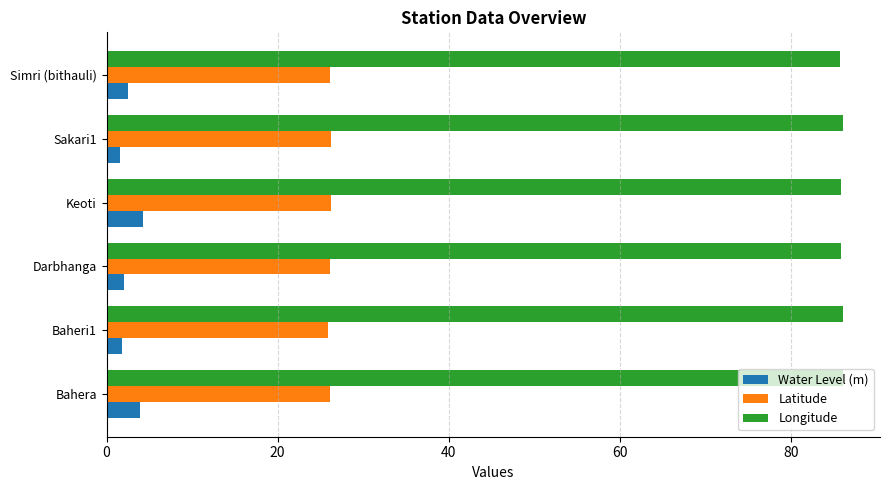

Rank the series at Sakari1 from highest to lowest value.

Longitude, Latitude, Water Level (m)